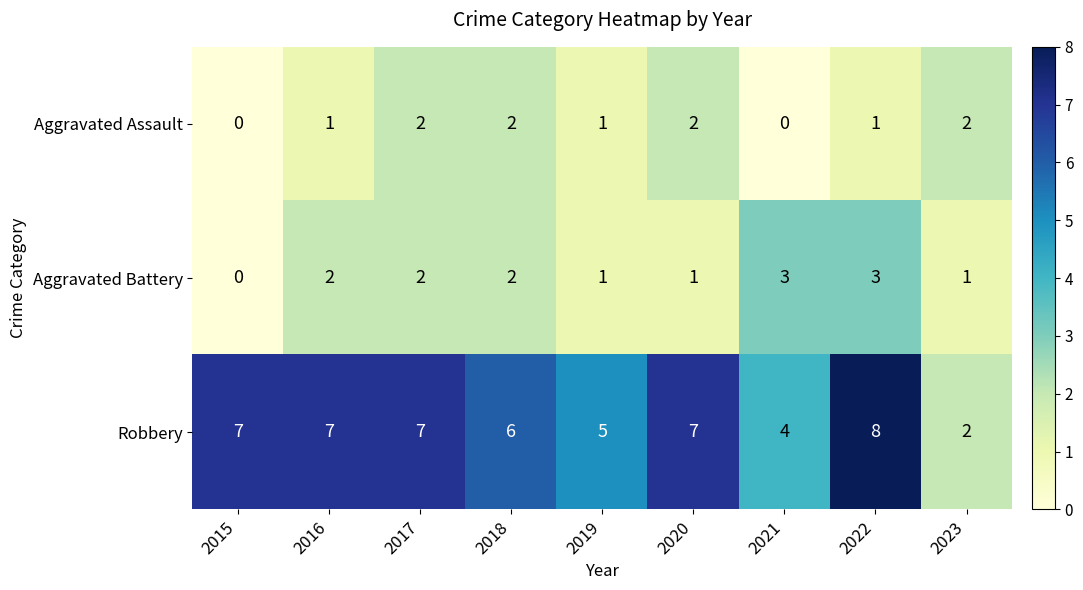

Rank the series by their maximum value, from lowest to highest.

Aggravated Assault, Aggravated Battery, Robbery